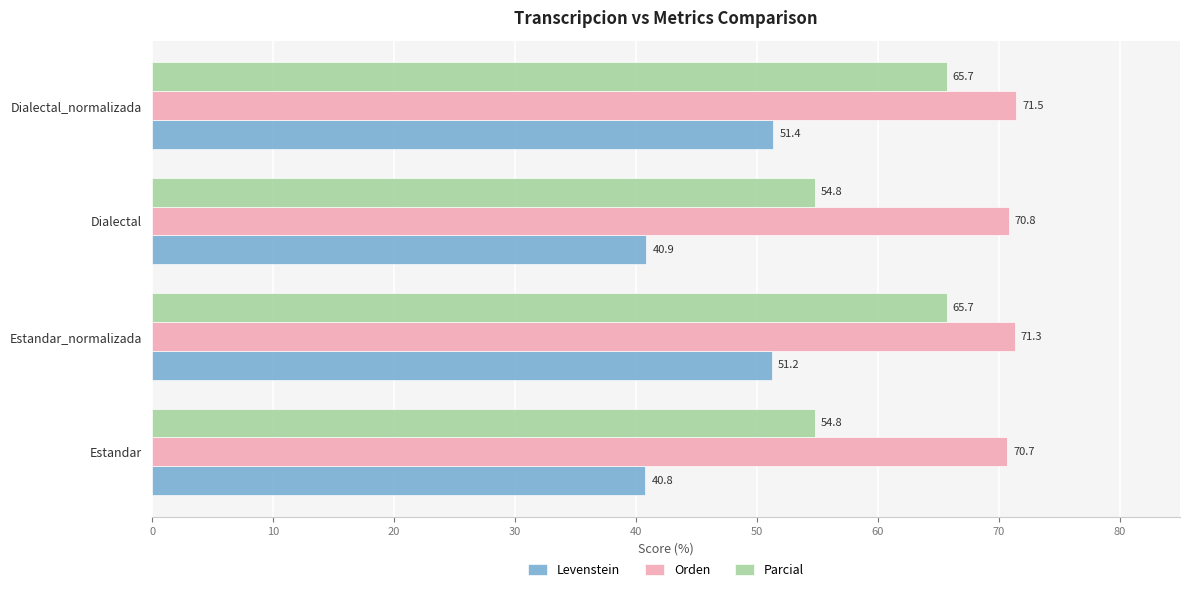

At how many categories does at least one series exceed 58?

4